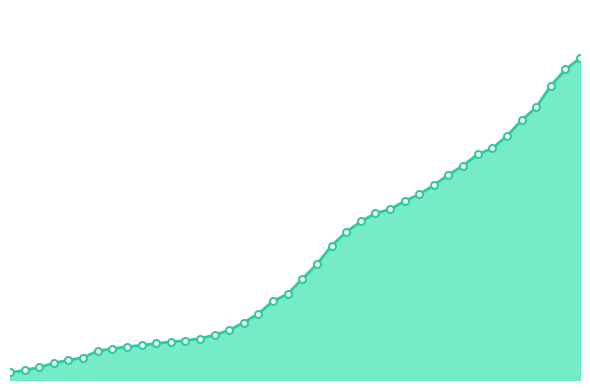

True or false: there are more than 1 points higher than both neighbors.

False